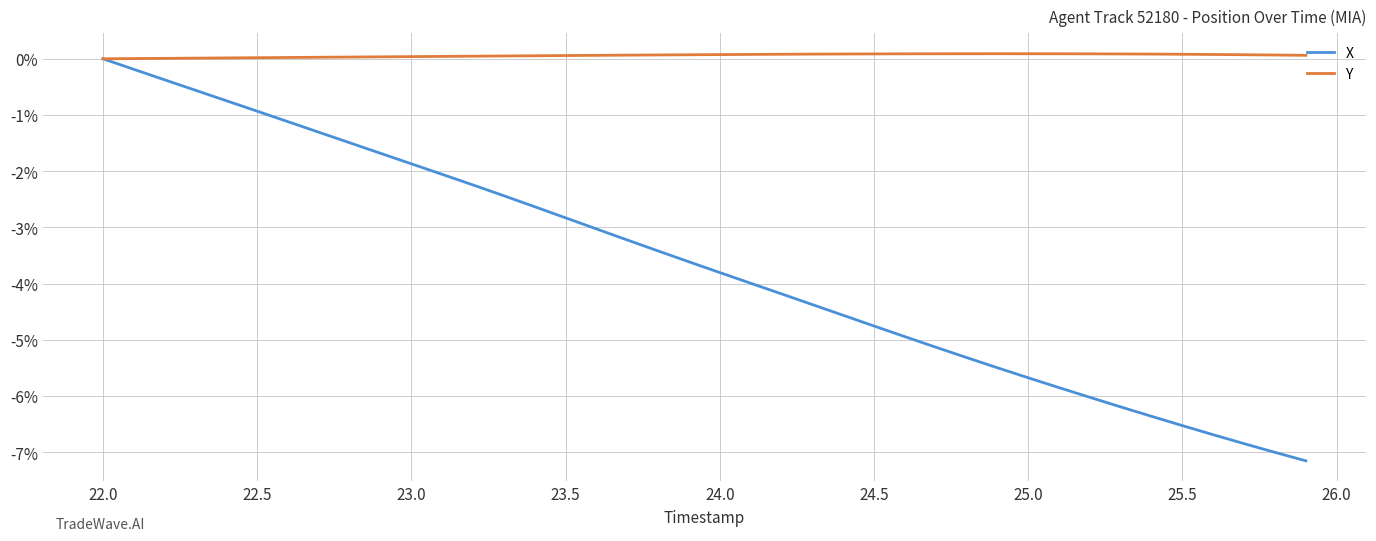

Count the number of categories in the chart.

40